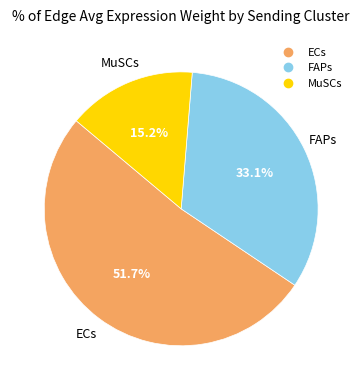

To the nearest percent, what percentage of the pie is MuSCs?

15%